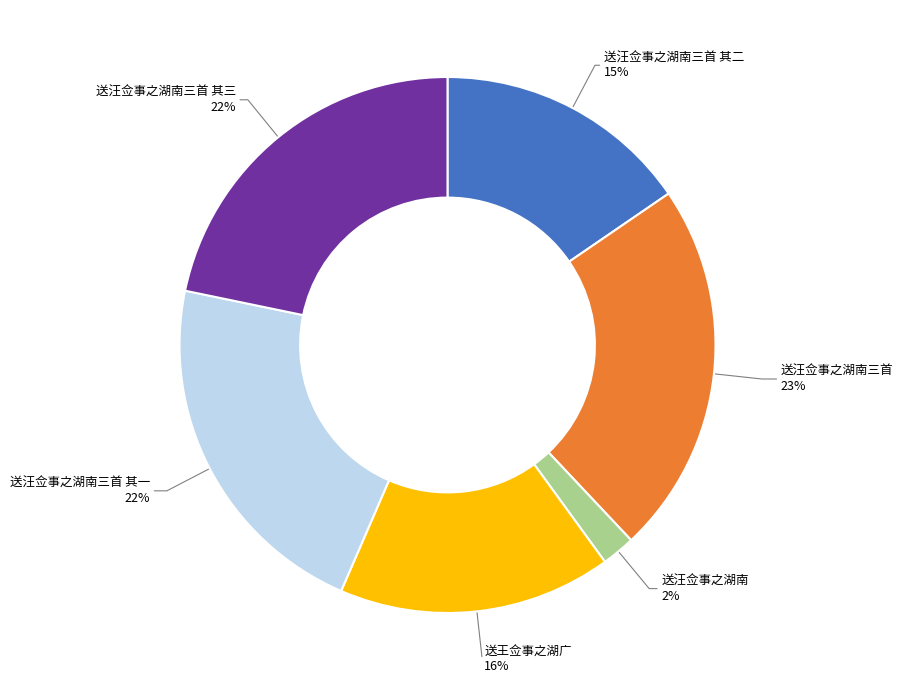

Is there any slice that represents more than half of the pie?

No